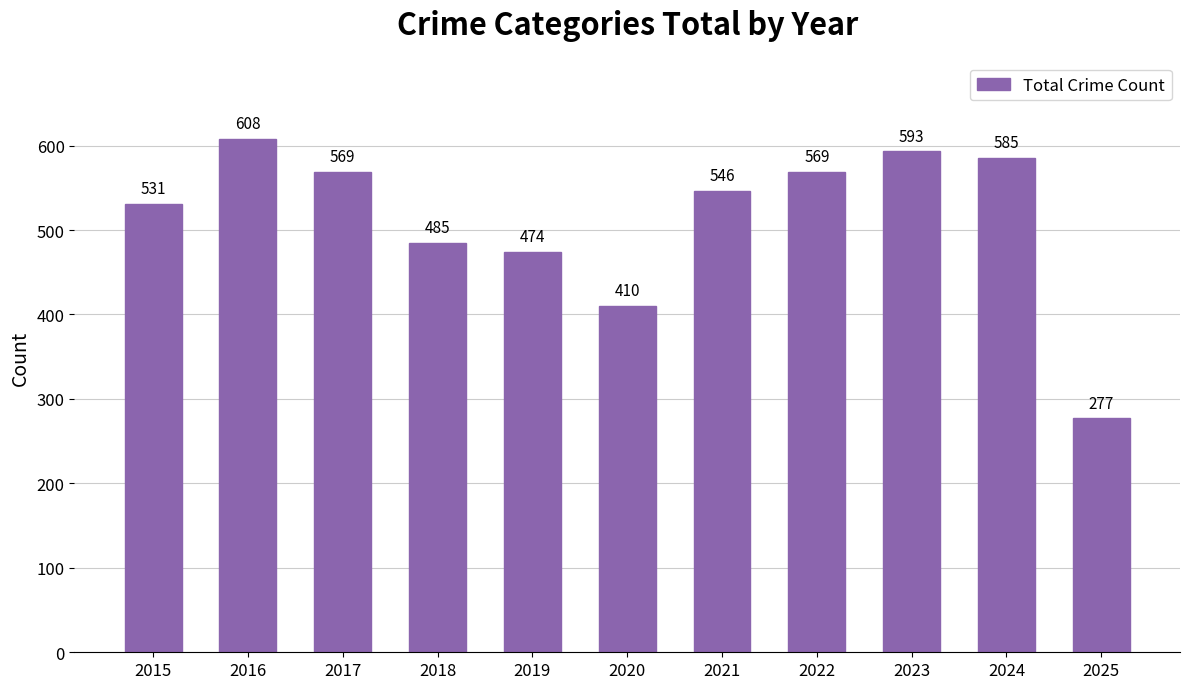

At which category does the chart reach its peak across all series?

2016